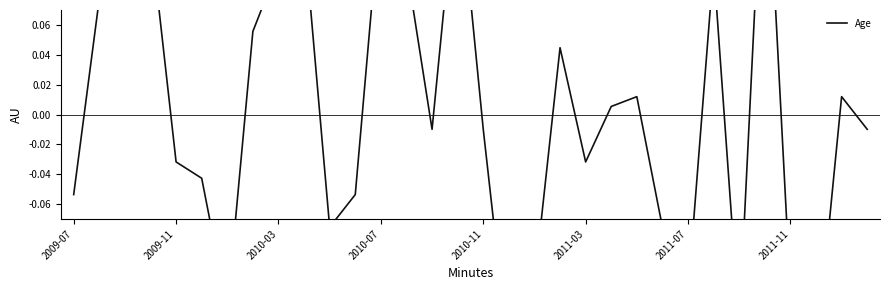

Reading left to right, list all the values displayed in this chart.

-0.1	0.1	0.1	0.1	-0.0	-0.0	-0.1	0.1	0.1	0.1	-0.1	-0.1	0.1	0.1	-0.0	0.2	-0.0	-0.2	-0.1	0.0	-0.0	0.0	0.0	-0.1	-0.1	0.1	-0.1	0.2	-0.1	-0.2	0.0	-0.0